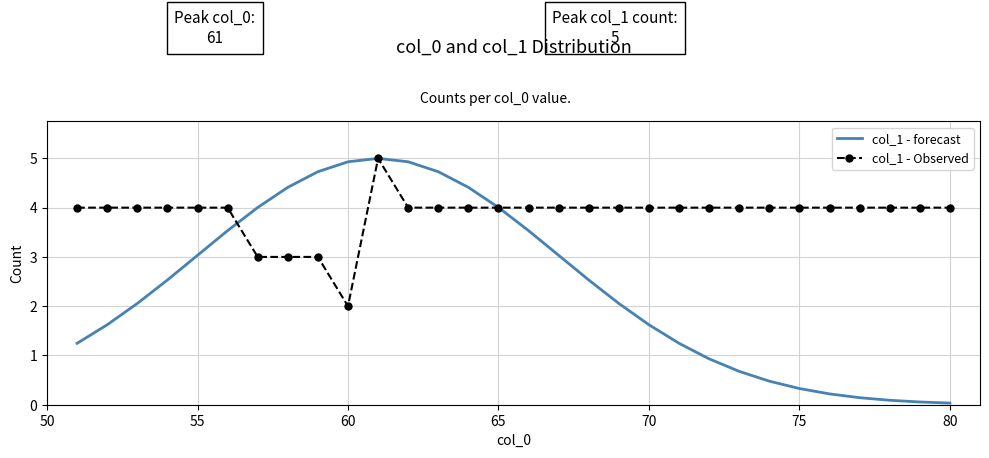

True or false: col_1 - forecast and col_1 - Observed intersect in this chart.

True